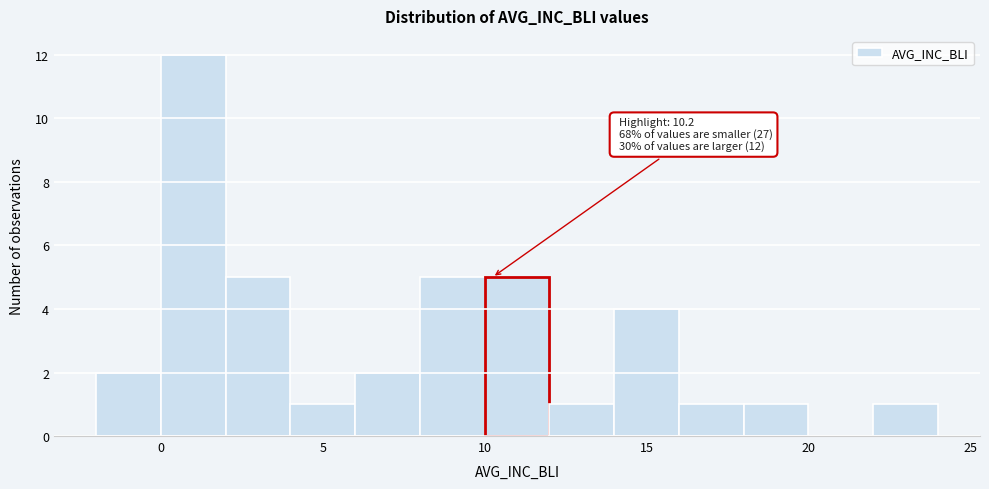

Which range on the x-axis has the tallest bar?

0 to 2